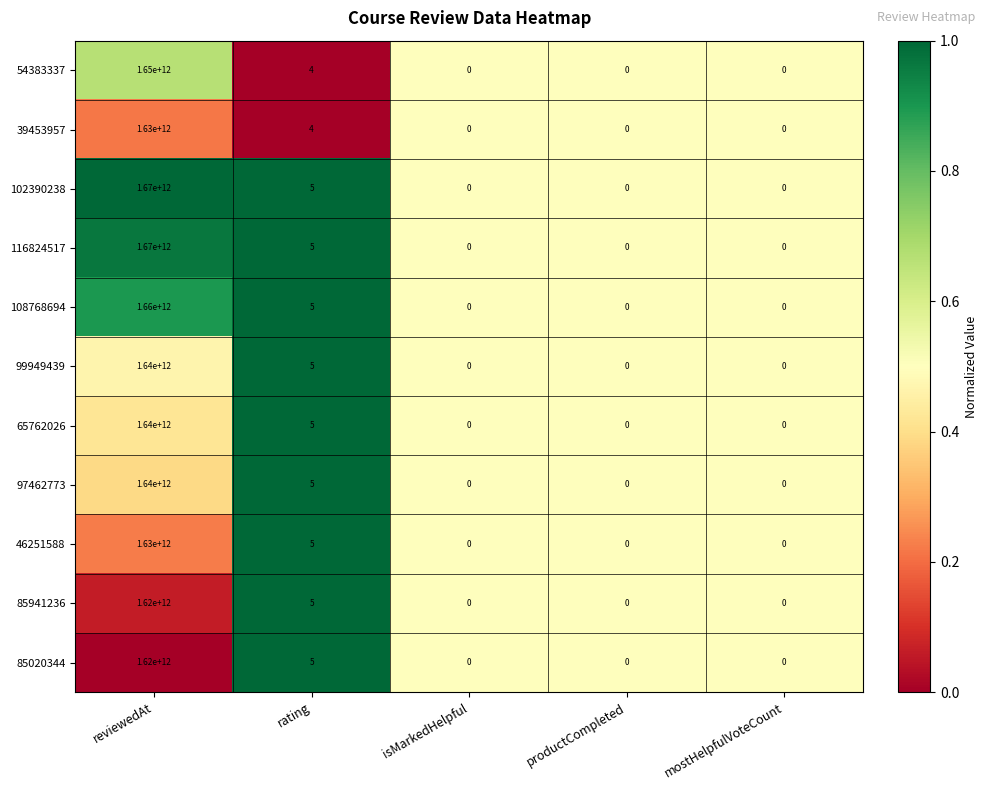

At which label is 39453957 closest to 815000000000?

rating